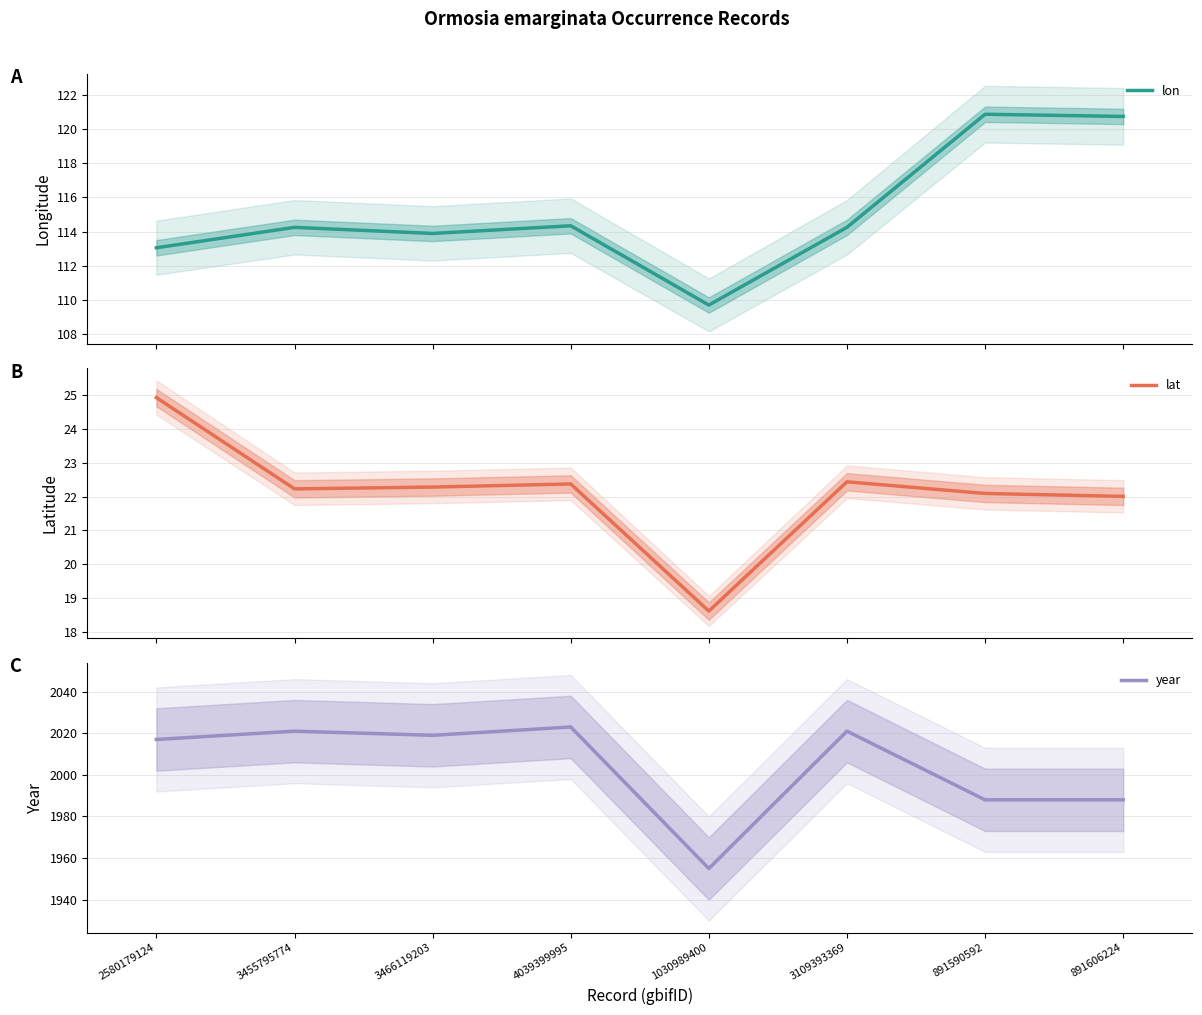

True or false: year and lat cross at least once.

False